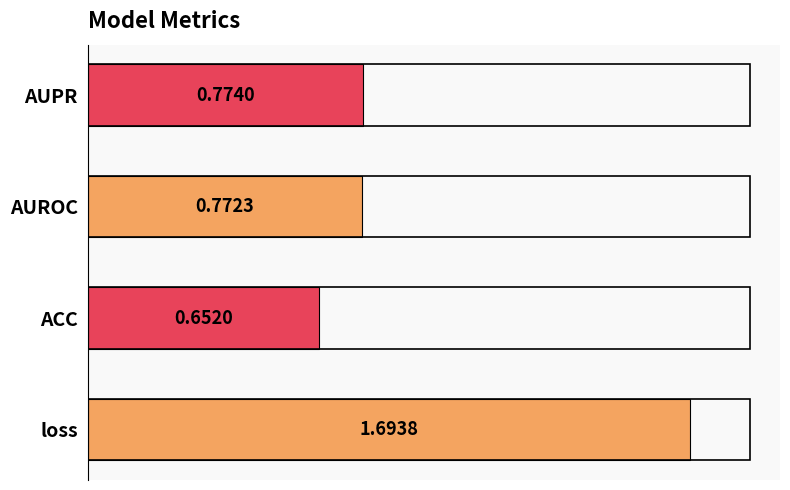

What is the difference between the maximum and minimum values?

1.0